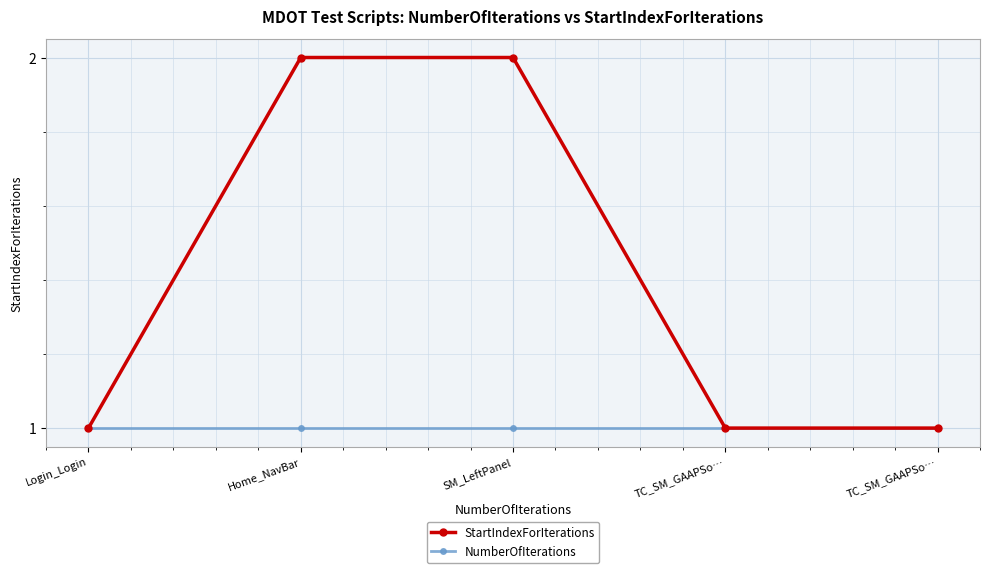

What is the total value across all series at SM_LeftPanel?

3